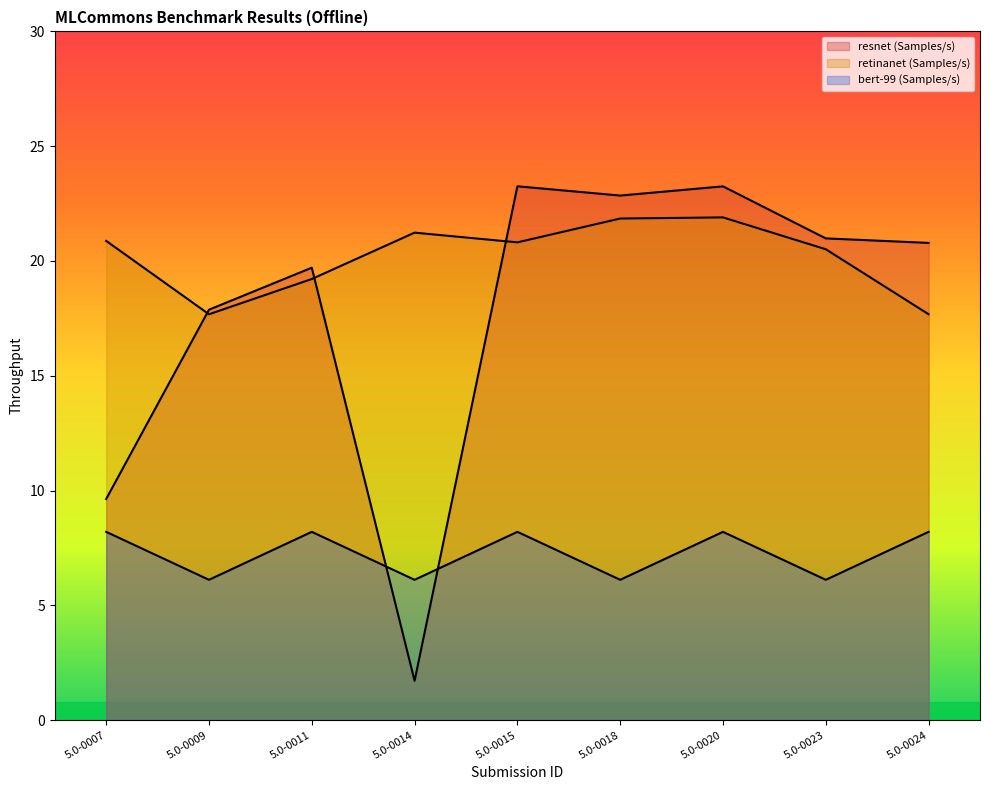

How many lines are shown in the chart?

3